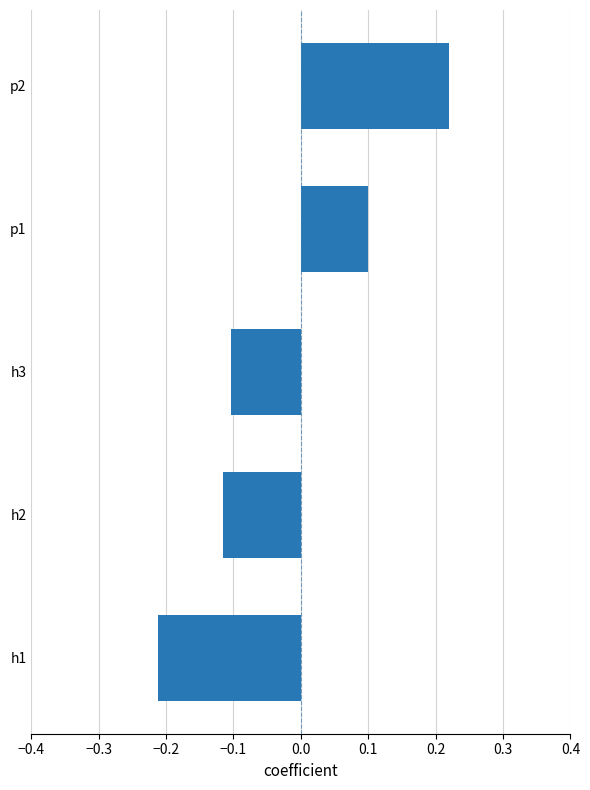

The chart shows a value of -0.3 at h1. True or false?

False